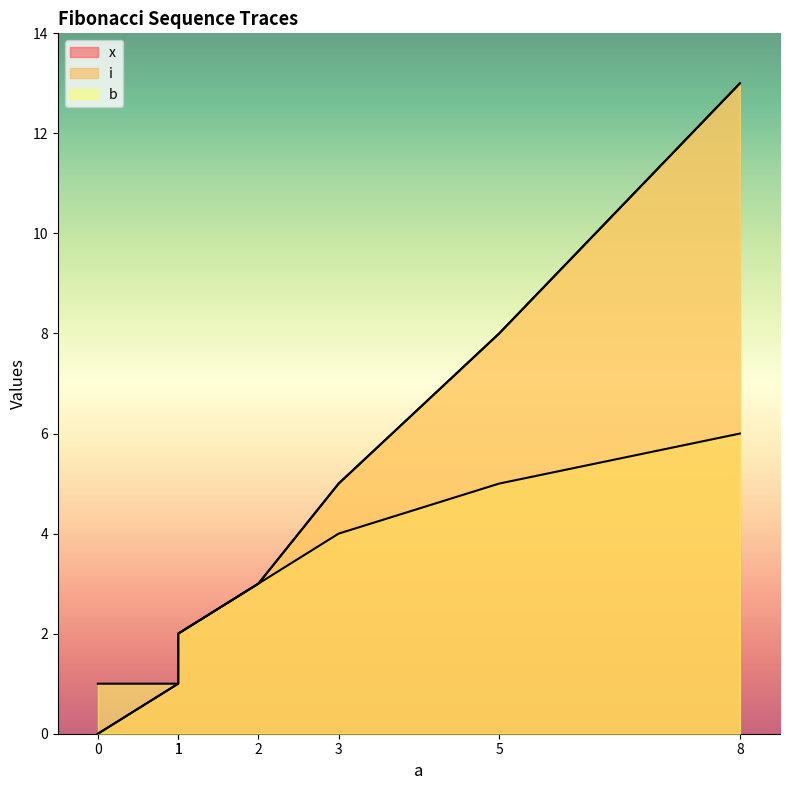

What is the maximum value shown in the chart?

13